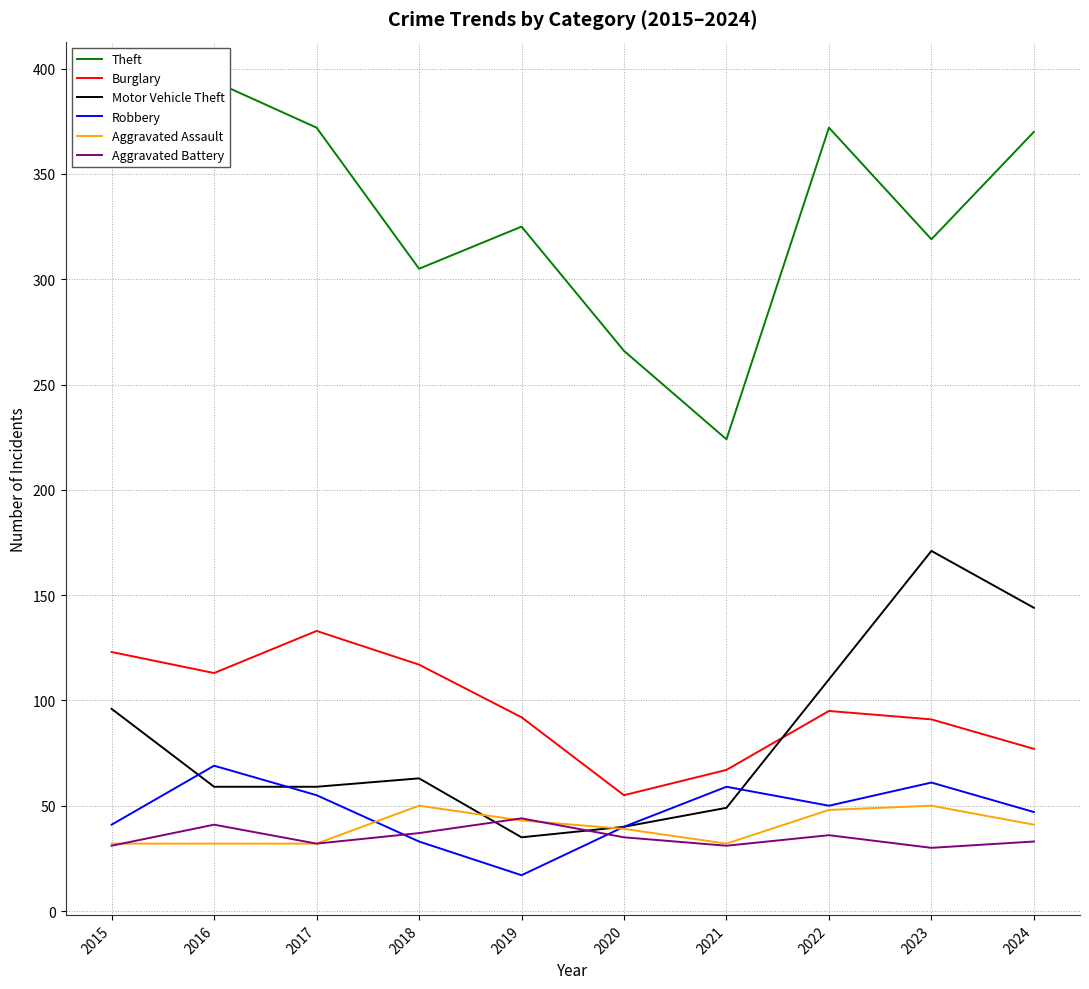

Count the number of data series in this chart.

6